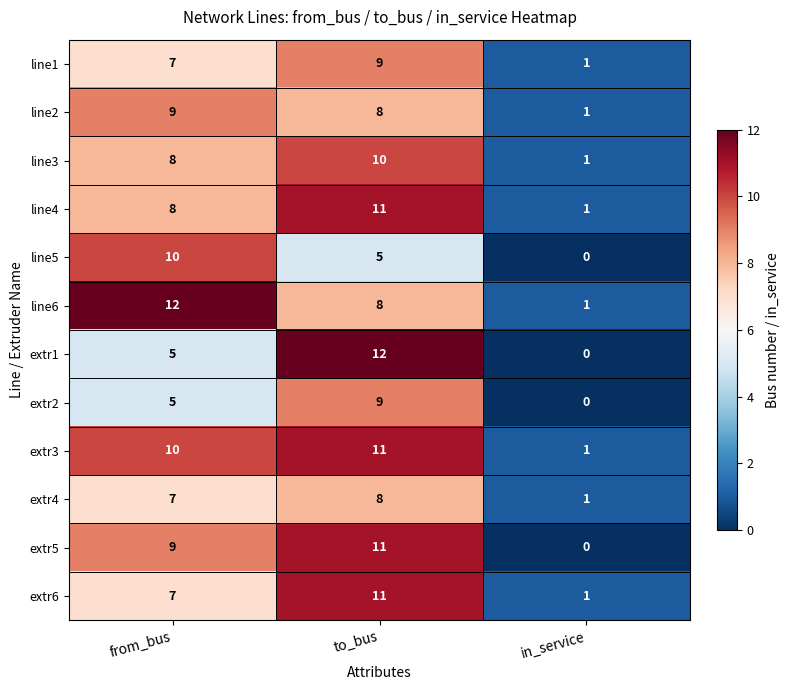

Which series changed the most between from_bus and to_bus?

extr1